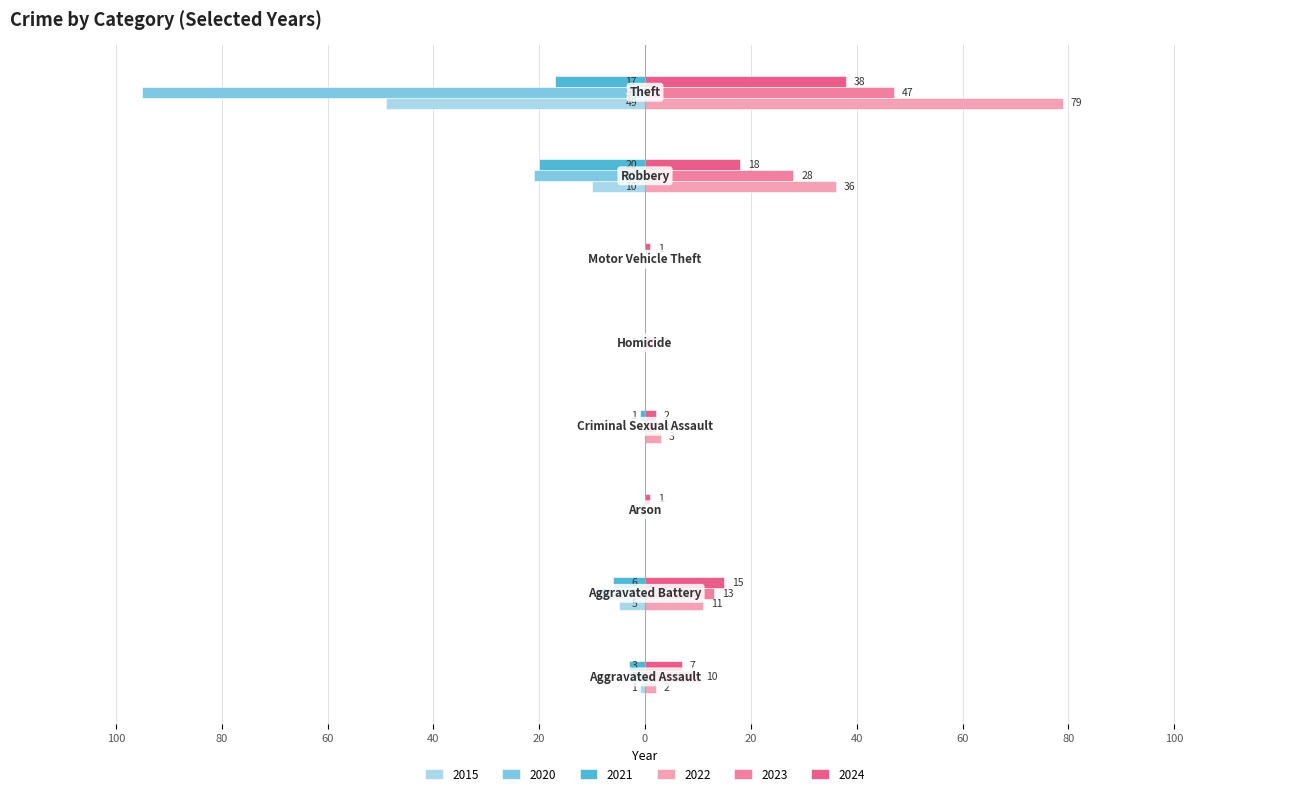

What is the difference between the maximum and minimum values in the 2022 series?

79